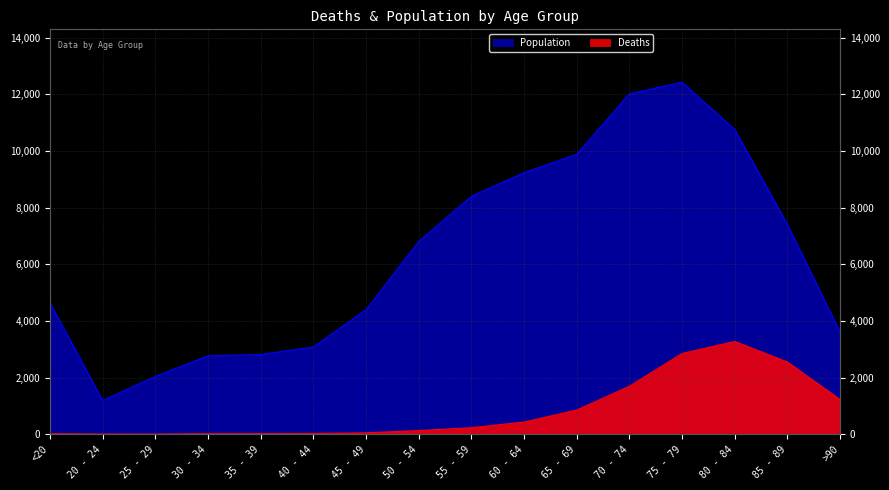

Rank the series by their average value, from highest to lowest.

Population, Deaths